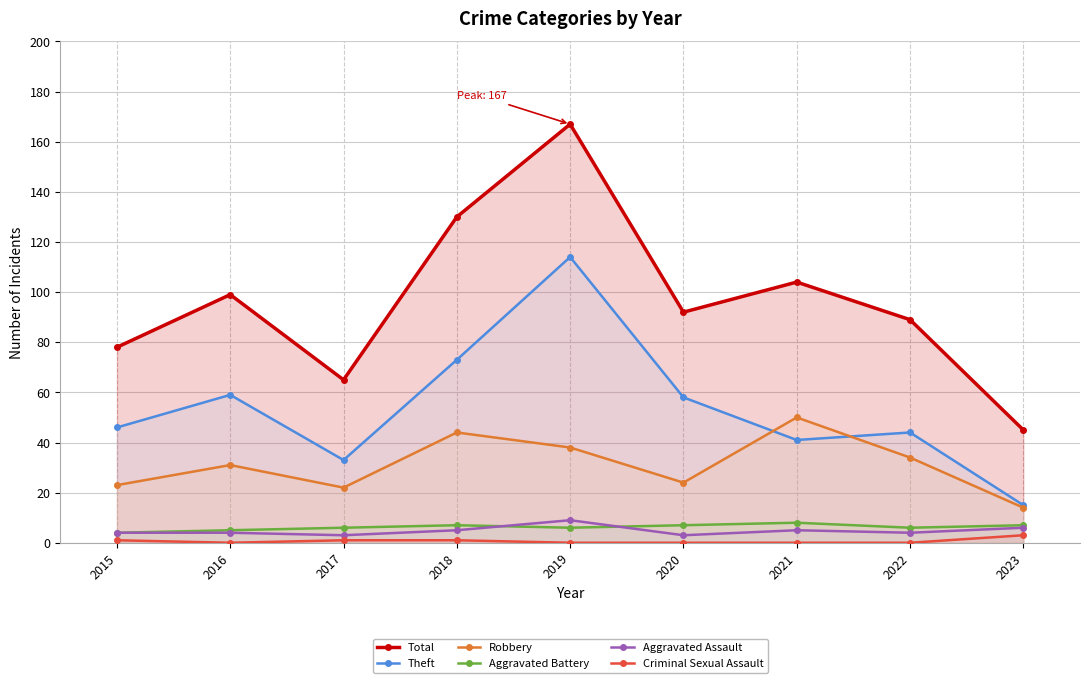

What is the value of the Robbery point at the 3rd from the left?

22